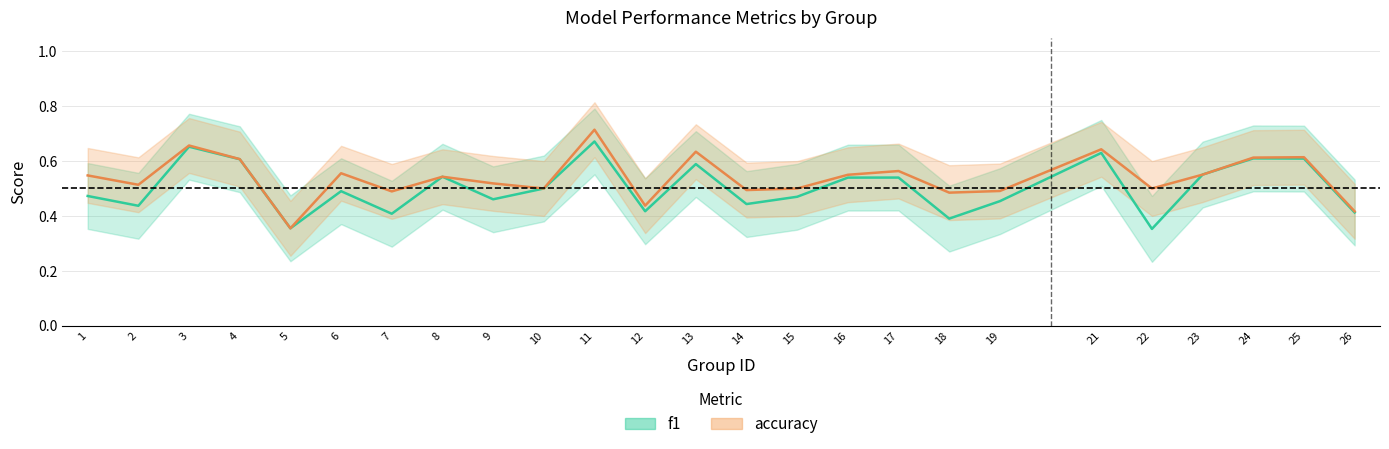

The f1 series shows 0.4 at 22. True or false?

True